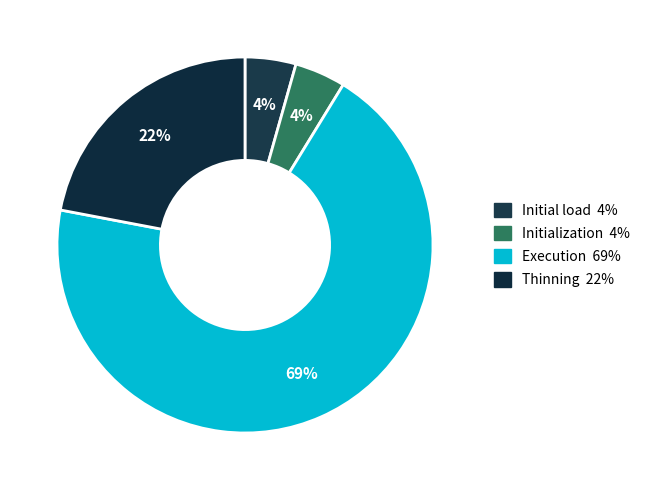

To the nearest percent, what portion does Thinning represent?

22%